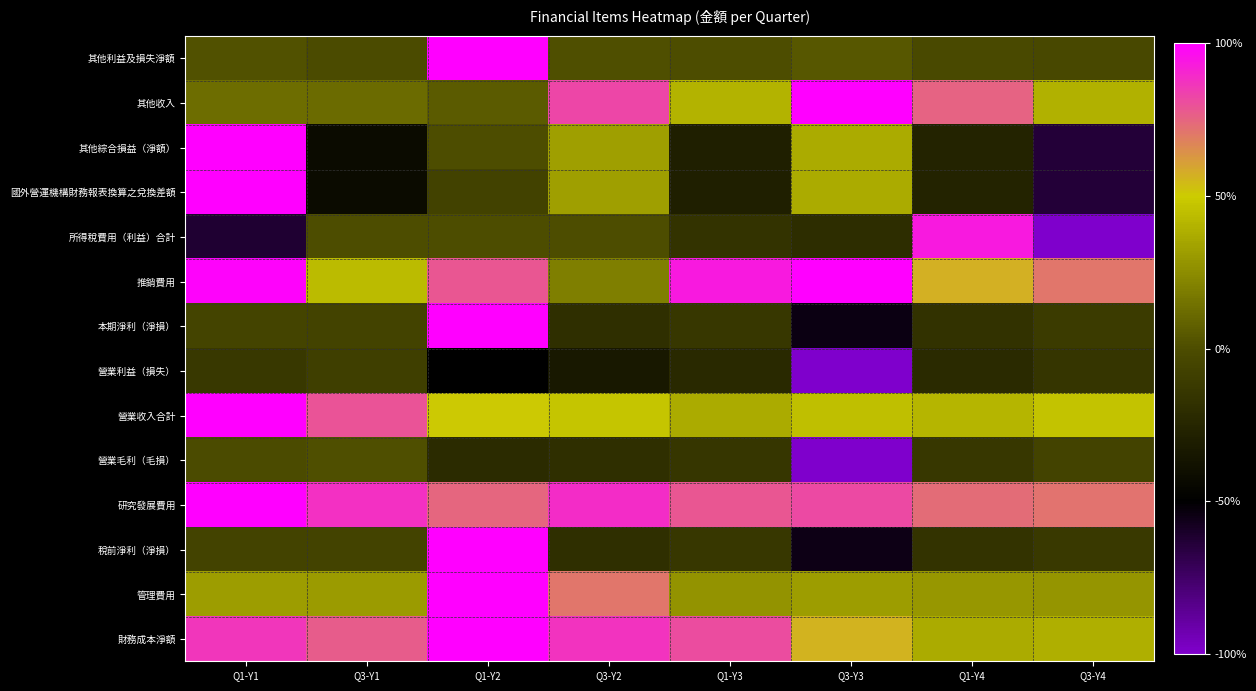

Reading right to left, transcribe all the data shown in this chart.

其他利益及損失淨額: Q3-Y4=-0.0	Q1-Y4=-0.0	Q3-Y3=0.0	Q1-Y3=0.0	Q3-Y2=0.0	Q1-Y2=1.0	Q3-Y1=-0.0	Q1-Y1=0.0
其他收入: Q3-Y4=0.4	Q1-Y4=0.8	Q3-Y3=1.0	Q1-Y3=0.4	Q3-Y2=0.8	Q1-Y2=0.1	Q3-Y1=0.1	Q1-Y1=0.1
其他綜合損益（淨額）: Q3-Y4=-0.6	Q1-Y4=-0.3	Q3-Y3=0.4	Q1-Y3=-0.3	Q3-Y2=0.3	Q1-Y2=0.0	Q3-Y1=-0.4	Q1-Y1=1.0
國外營運機構財務報表換算之兌換差額: Q3-Y4=-0.6	Q1-Y4=-0.3	Q3-Y3=0.4	Q1-Y3=-0.3	Q3-Y2=0.3	Q1-Y2=-0.1	Q3-Y1=-0.4	Q1-Y1=1.0
所得稅費用（利益）合計: Q3-Y4=-1.0	Q1-Y4=0.9	Q3-Y3=-0.2	Q1-Y3=-0.2	Q3-Y2=0.0	Q1-Y2=0.0	Q3-Y1=0.0	Q1-Y1=-0.6
推銷費用: Q3-Y4=0.7	Q1-Y4=0.6	Q3-Y3=1.0	Q1-Y3=0.9	Q3-Y2=0.2	Q1-Y2=0.8	Q3-Y1=0.4	Q1-Y1=1.0
本期淨利（淨損）: Q3-Y4=-0.1	Q1-Y4=-0.2	Q3-Y3=-0.5	Q1-Y3=-0.1	Q3-Y2=-0.2	Q1-Y2=1.0	Q3-Y1=-0.1	Q1-Y1=-0.1
營業利益（損失）: Q3-Y4=-0.2	Q1-Y4=-0.2	Q3-Y3=-1.0	Q1-Y3=-0.2	Q3-Y2=-0.3	Q1-Y2=-0.5	Q3-Y1=-0.1	Q1-Y1=-0.1
營業收入合計: Q3-Y4=0.5	Q1-Y4=0.4	Q3-Y3=0.4	Q1-Y3=0.4	Q3-Y2=0.5	Q1-Y2=0.5	Q3-Y1=0.8	Q1-Y1=1.0
營業毛利（毛損）: Q3-Y4=-0.1	Q1-Y4=-0.1	Q3-Y3=-1.0	Q1-Y3=-0.1	Q3-Y2=-0.2	Q1-Y2=-0.2	Q3-Y1=0.0	Q1-Y1=-0.0
研究發展費用: Q3-Y4=0.7	Q1-Y4=0.7	Q3-Y3=0.8	Q1-Y3=0.8	Q3-Y2=0.9	Q1-Y2=0.7	Q3-Y1=0.9	Q1-Y1=1.0
稅前淨利（淨損）: Q3-Y4=-0.1	Q1-Y4=-0.2	Q3-Y3=-0.5	Q1-Y3=-0.1	Q3-Y2=-0.2	Q1-Y2=1.0	Q3-Y1=-0.1	Q1-Y1=-0.1
管理費用: Q3-Y4=0.3	Q1-Y4=0.3	Q3-Y3=0.3	Q1-Y3=0.3	Q3-Y2=0.7	Q1-Y2=1.0	Q3-Y1=0.3	Q1-Y1=0.3
財務成本淨額: Q3-Y4=0.4	Q1-Y4=0.4	Q3-Y3=0.6	Q1-Y3=0.8	Q3-Y2=0.9	Q1-Y2=1.0	Q3-Y1=0.8	Q1-Y1=0.9